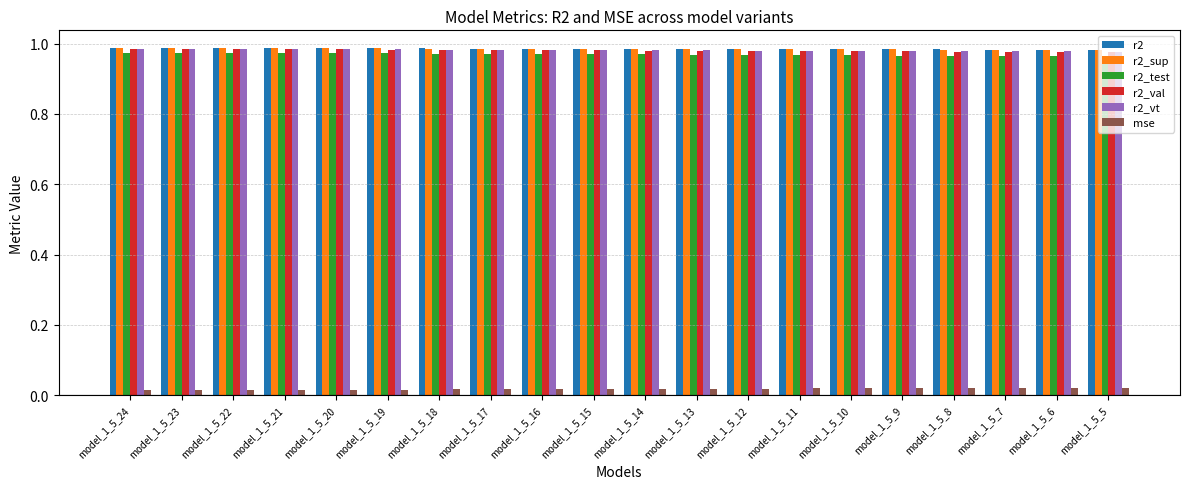

What is the sum of all r2 values?

19.7